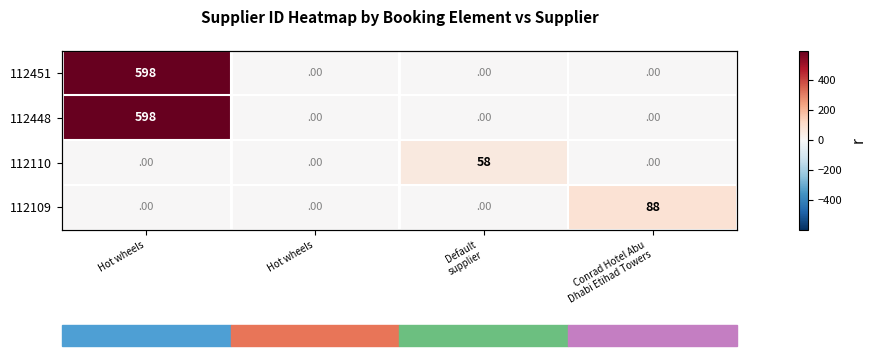

The value of 112451 at Conrad Hotel Abu Dhabi Etihad Towers is -392. True or false?

False